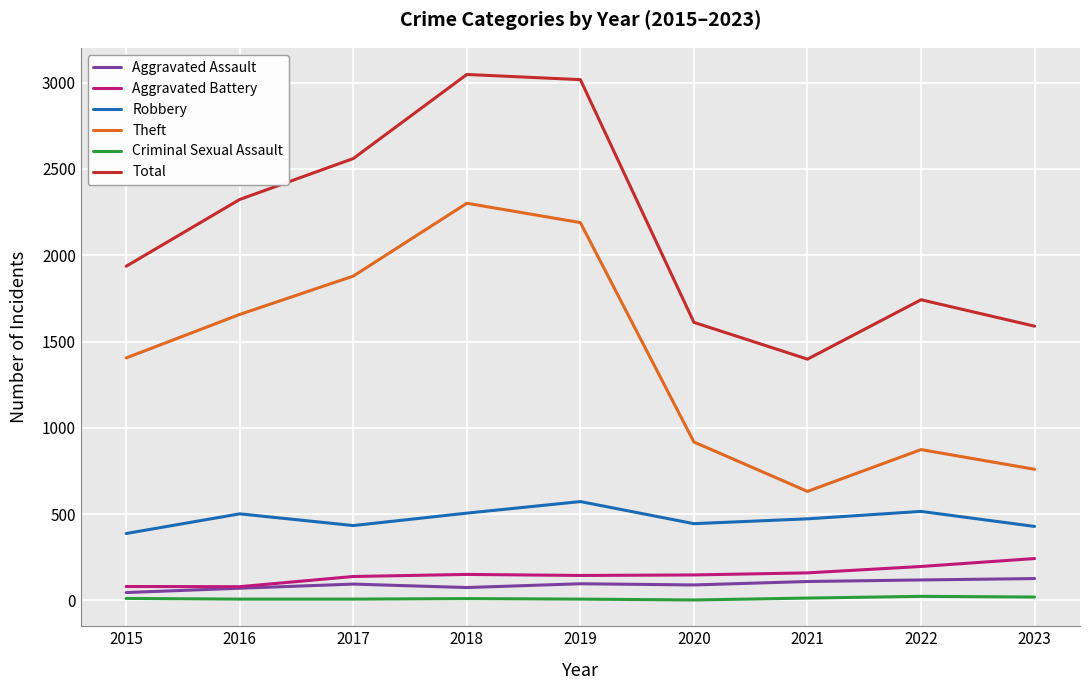

How many lines are shown in the chart?

6